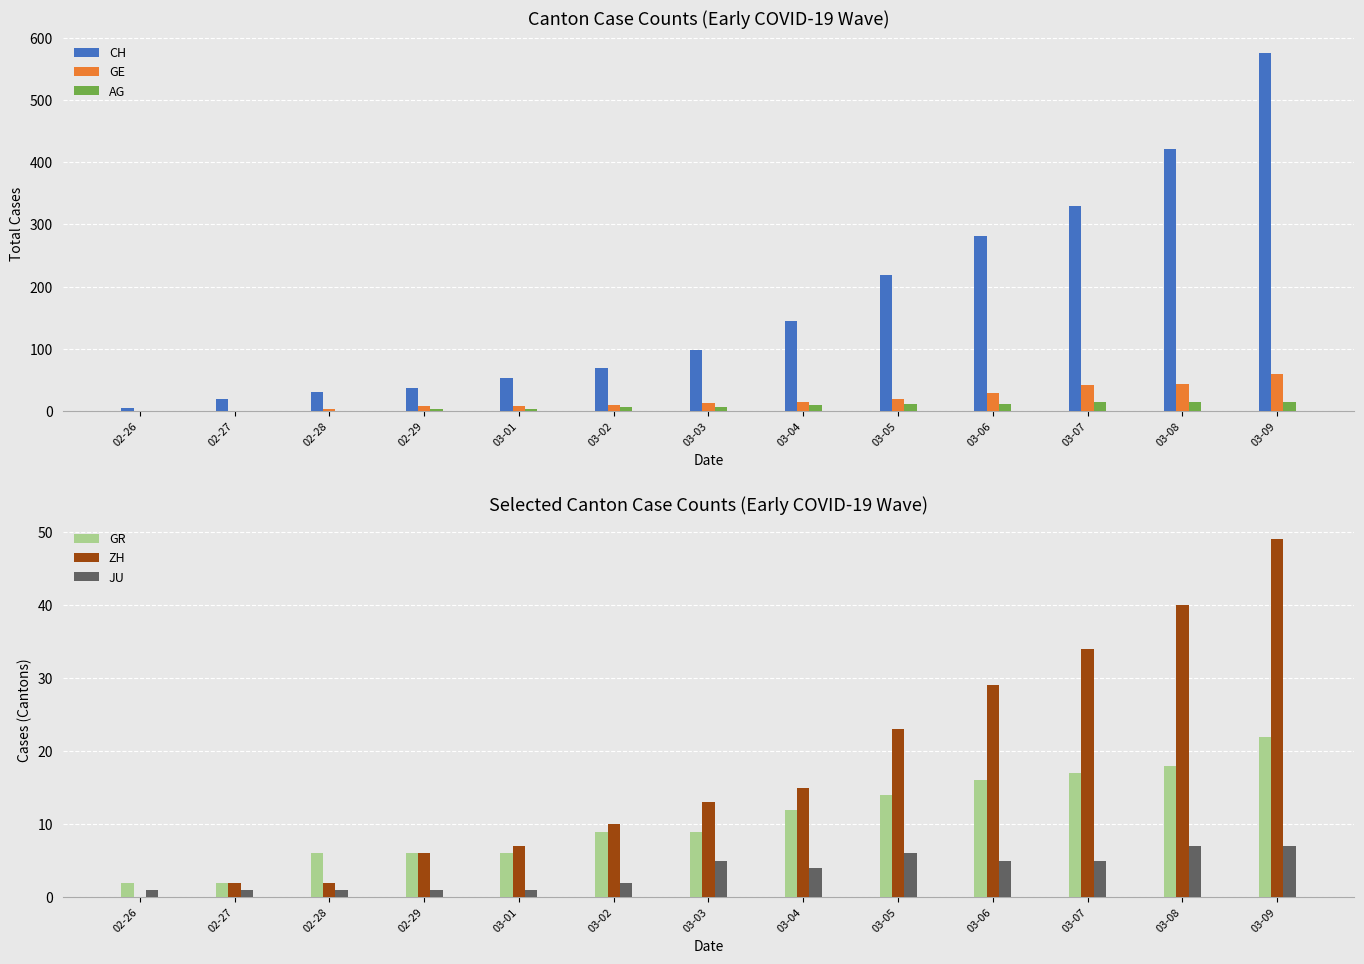

What is the value of the GE bar at the 10th from the left?

29